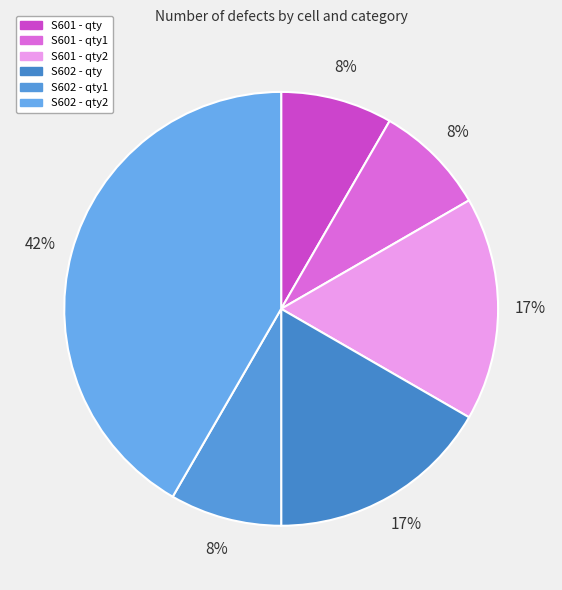

Does any single category account for the majority?

No